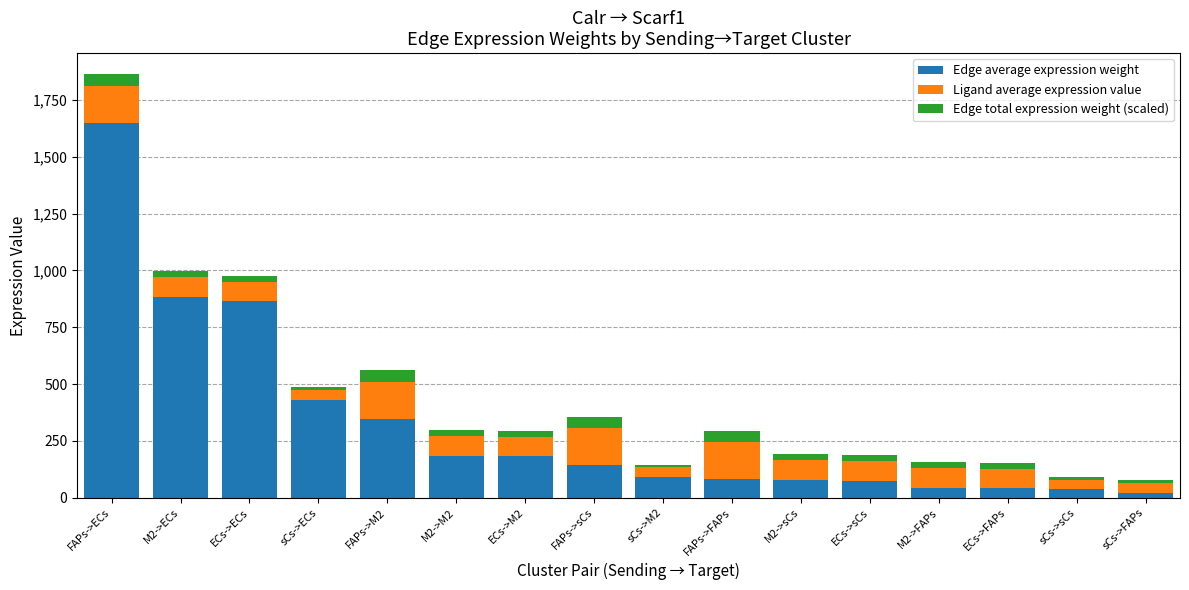

The value of Edge average expression weight at FAPs->ECs is 1648.7. True or false?

True